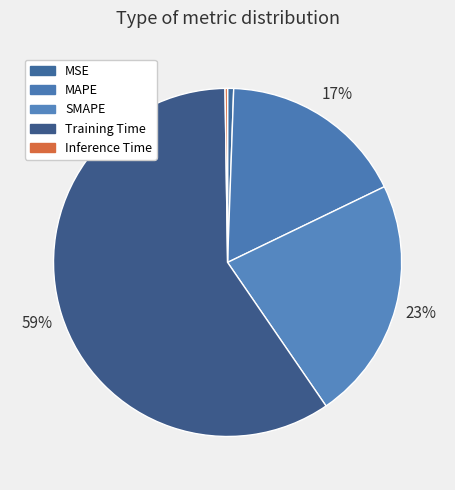

Which category has the smallest portion of the pie?

Inference Time